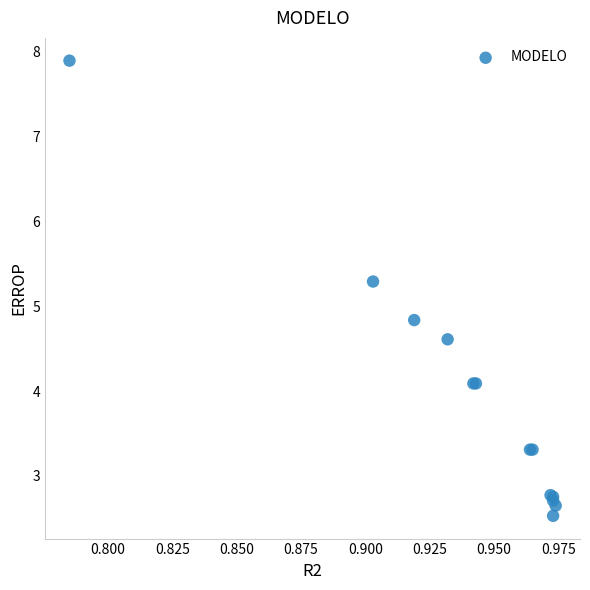

What Y value in the scatter plot is closest to 5?

4.8